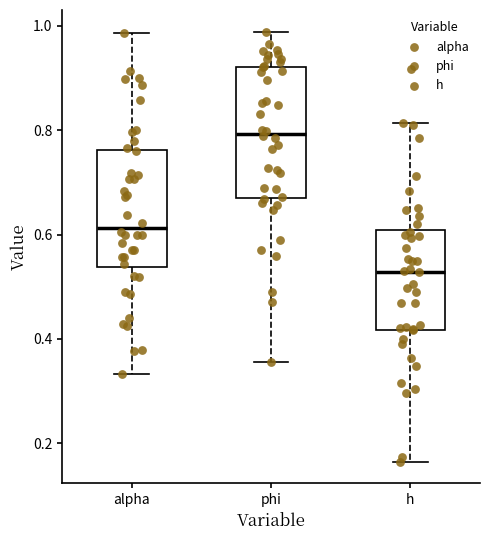

Reading left to right, read every box against the y-axis: the position of its median line, the range the box covers, and the ends of its whiskers. The values are not printed on the chart, so give them approximately, as read against the axis.

alpha: median 0.62, box 0.54 to 0.76, whiskers 0.34 to 0.98
phi: median 0.80, box 0.68 to 0.92, whiskers 0.36 to 0.98
h: median 0.52, box 0.42 to 0.60, whiskers 0.16 to 0.82